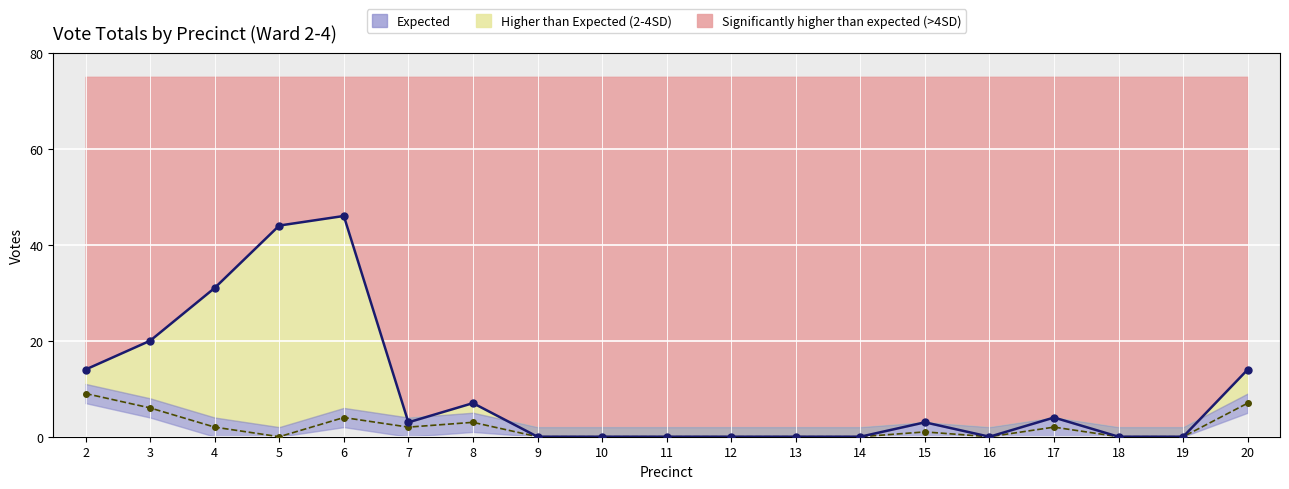

How many interior local peaks does the Observed total series have?

4